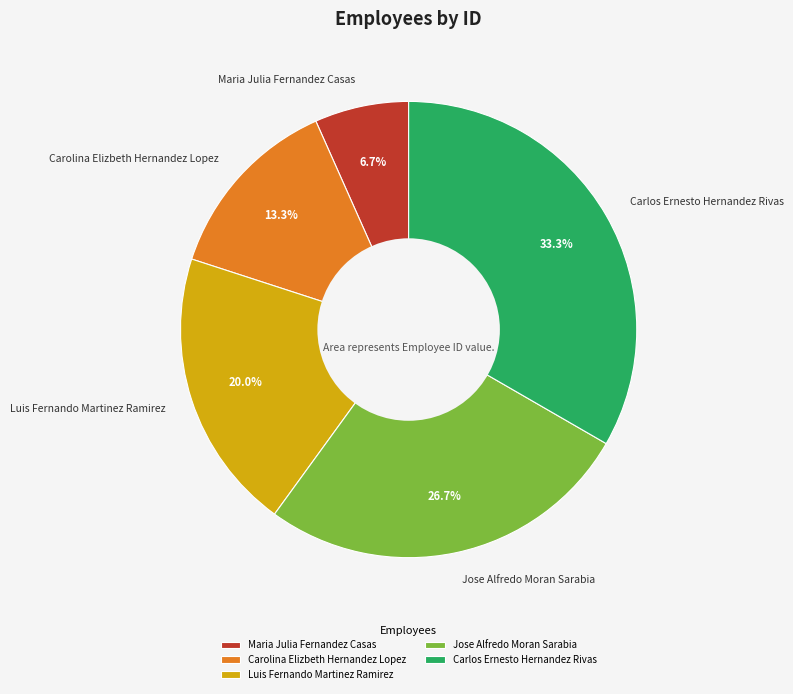

Is the sum of Carolina Elizbeth Hernandez Lopez and Jose Alfredo Moran Sarabia greater than half?

No